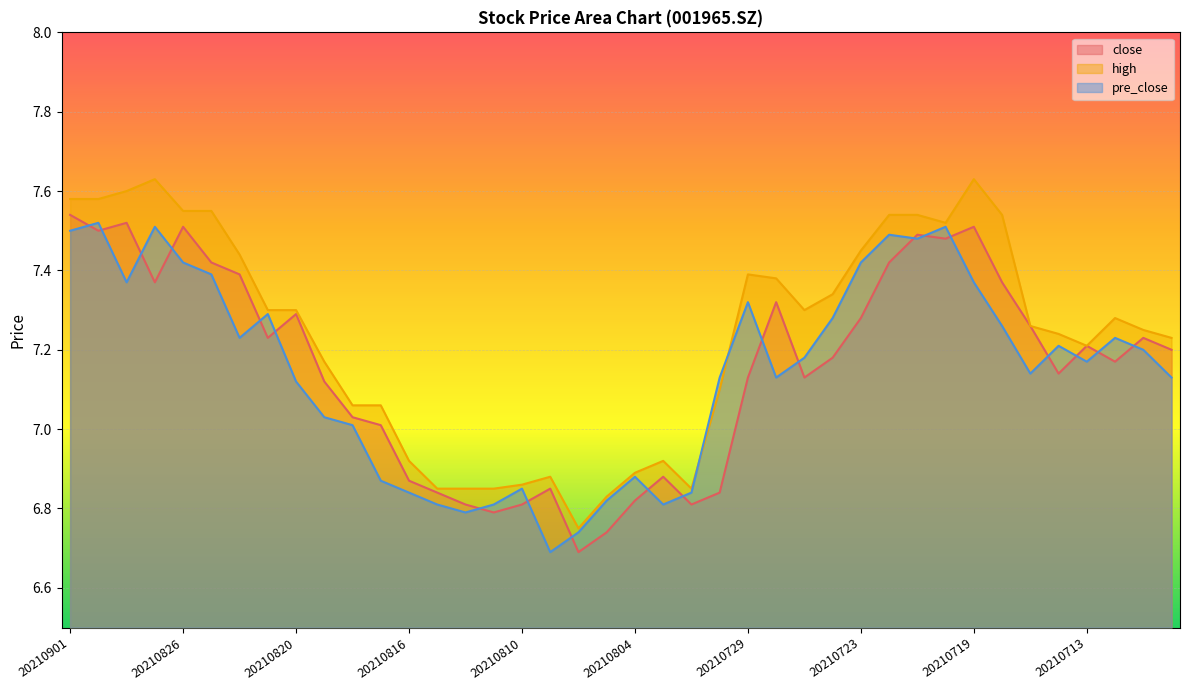

List the series in order of their peak value, highest first.

high, close, pre_close